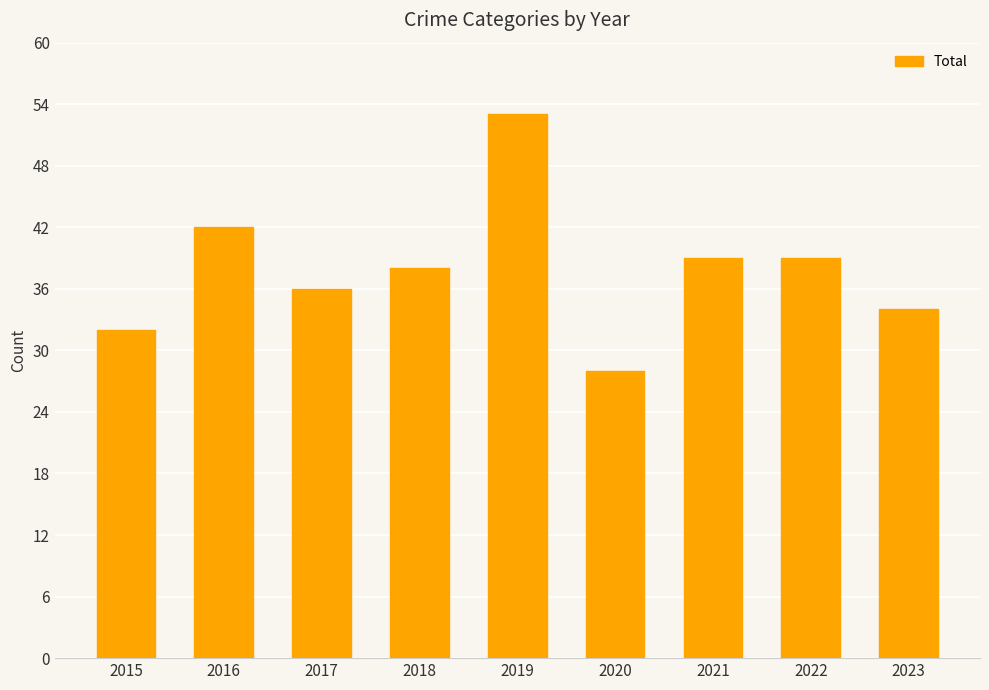

Are the bars grouped side by side (vs. stacked)?

No